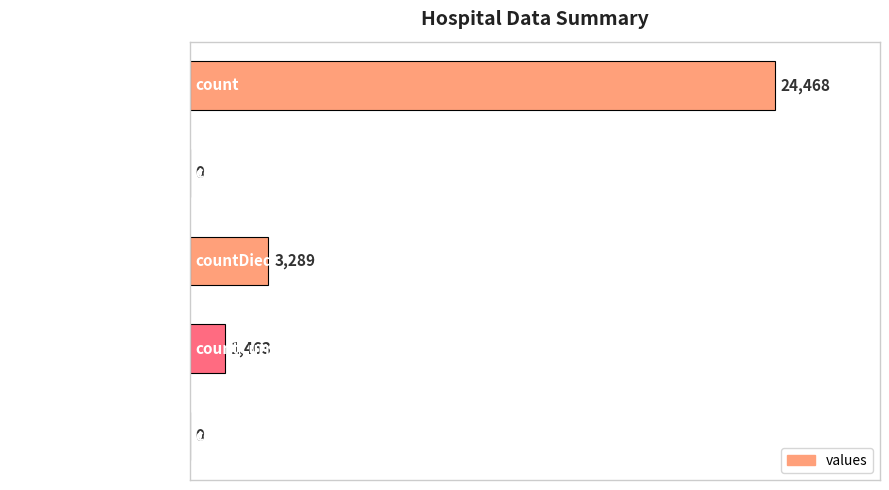

Is it true that the value at countCurrentSuspected is 10941?

False